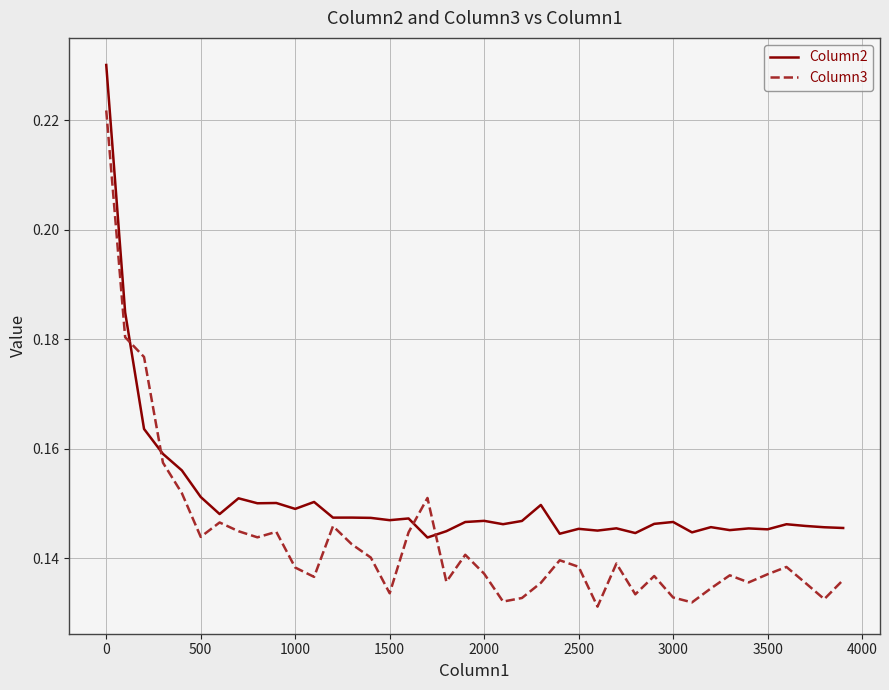

At how many categories does at least one series exceed 0?

40